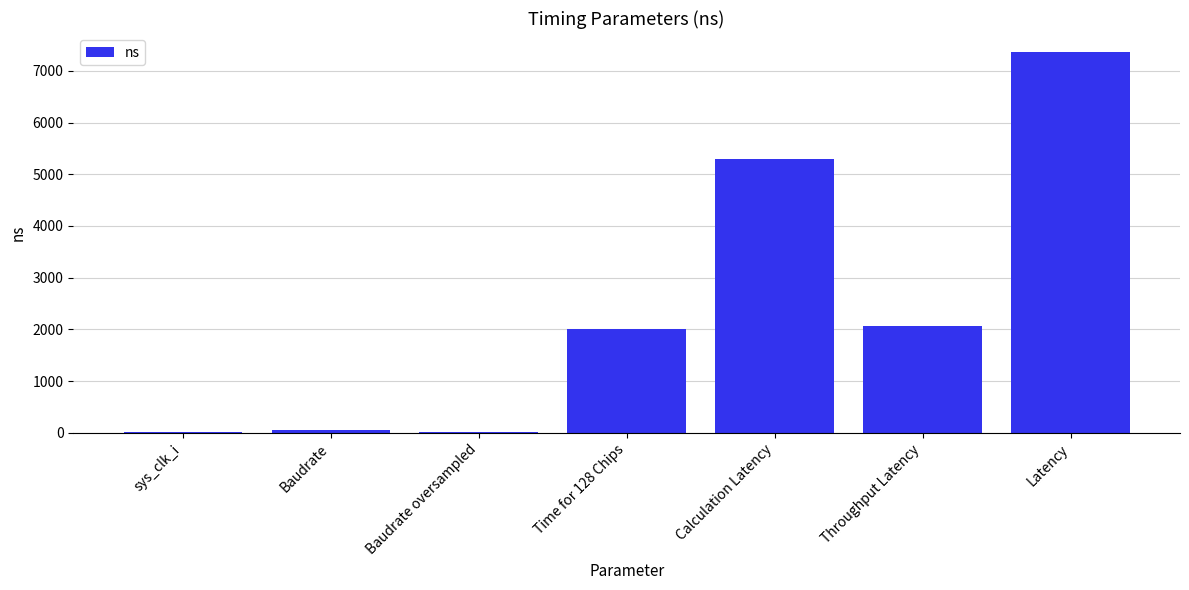

How many distinct data groups are displayed?

1